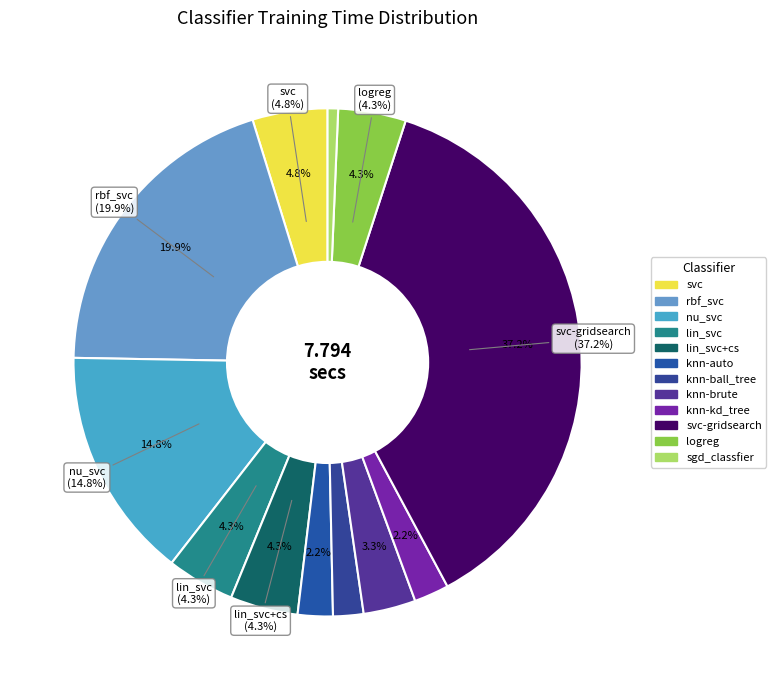

To the nearest percent, what is the difference between the knn-auto and knn-brute slice percentages?

1%